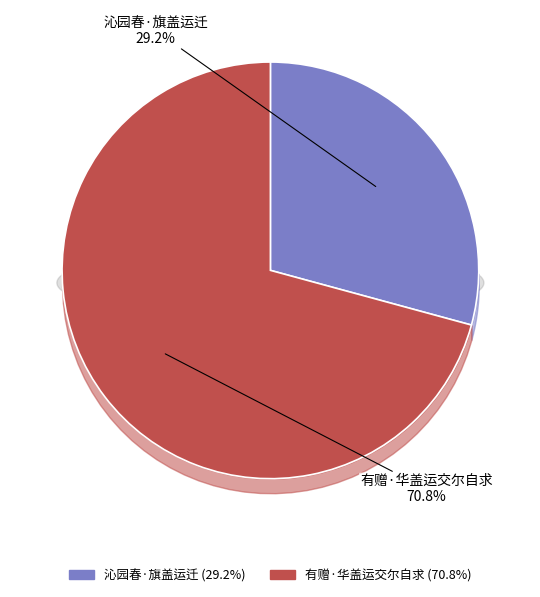

The 沁园春·旗盖运迁 slice represents 29% of the pie. True or false?

True